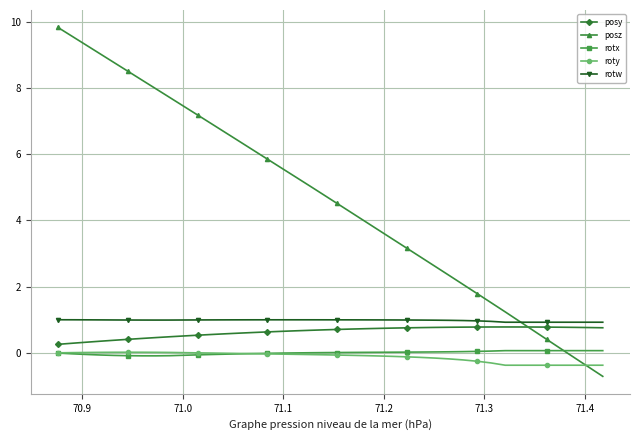

Which series has the widest spread of values?

posz